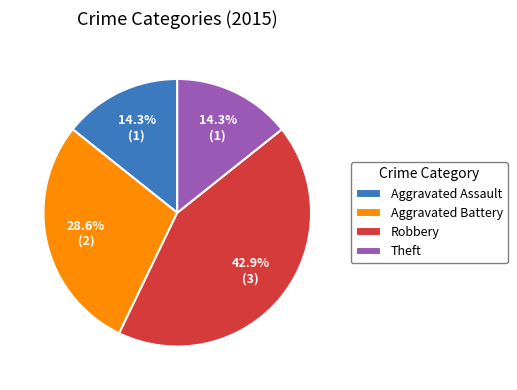

To the nearest percent, what is the difference between the Aggravated Battery and Robbery slice percentages?

14%